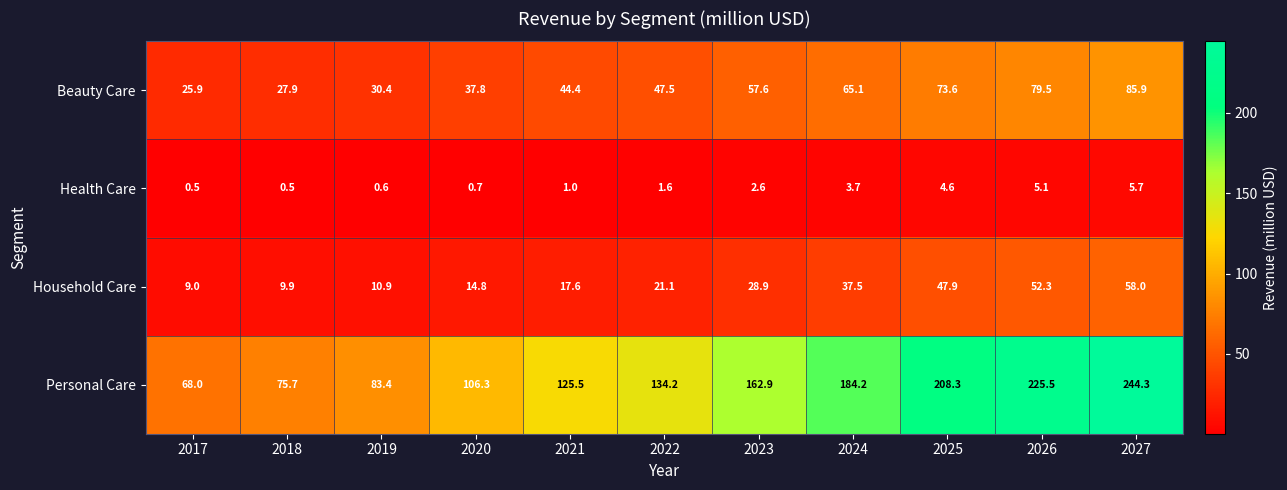

True or false: Beauty Care has a value of 15.4 at 2023.

False